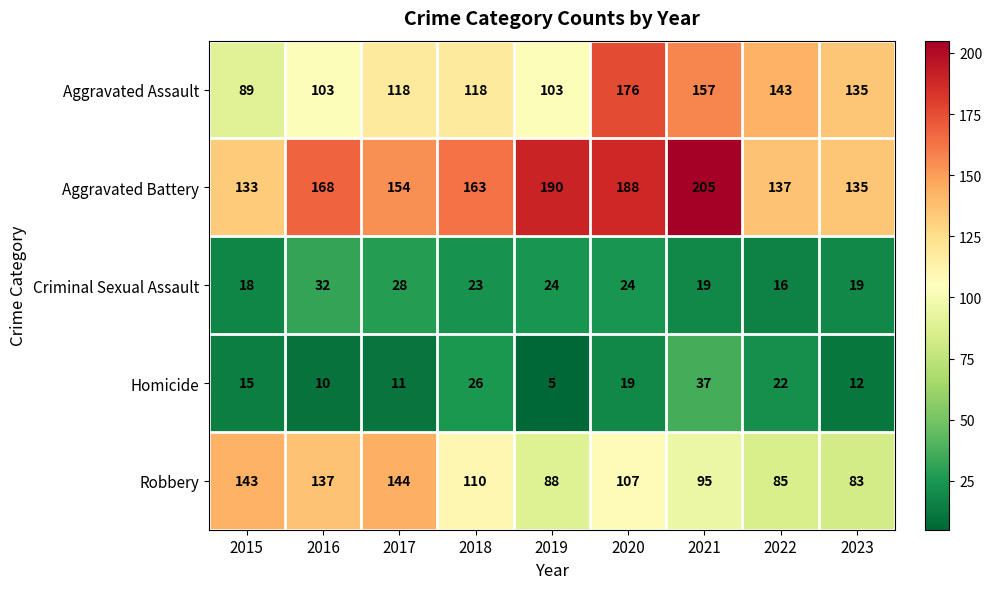

What is the difference between the highest and lowest values at 2018?

140